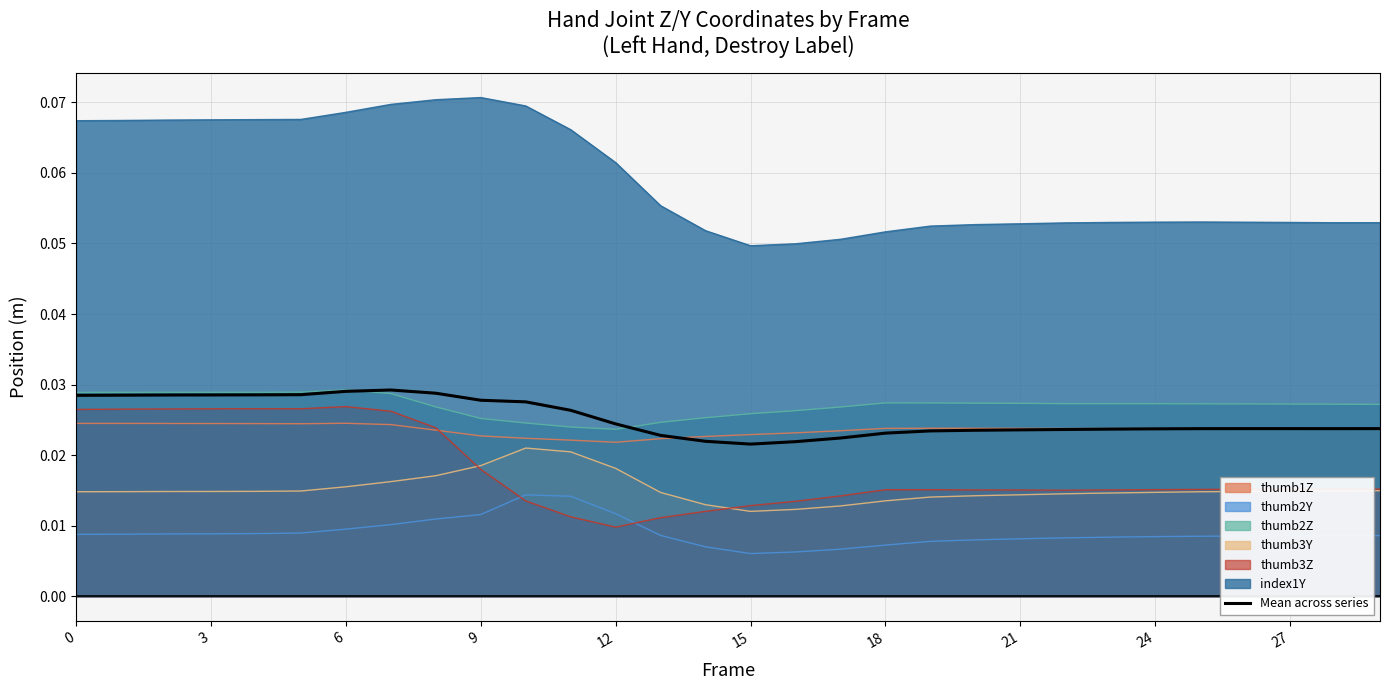

What is the label of the 21st point from the left?

20